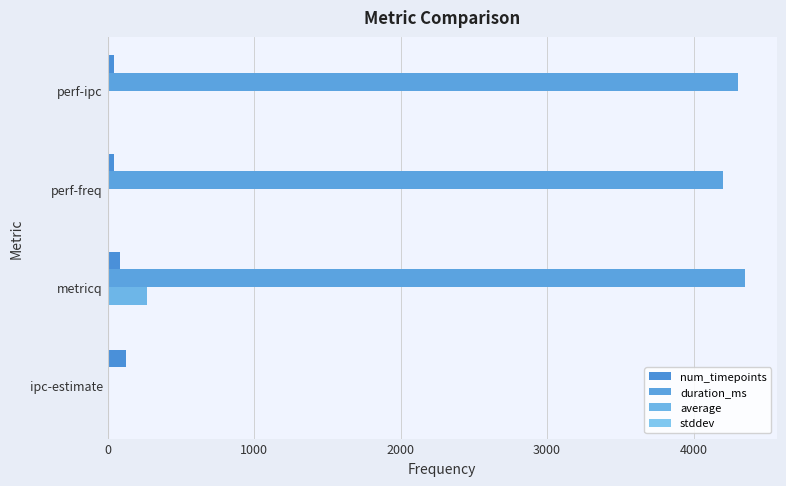

What is the maximum value for num_timepoints?

128.0